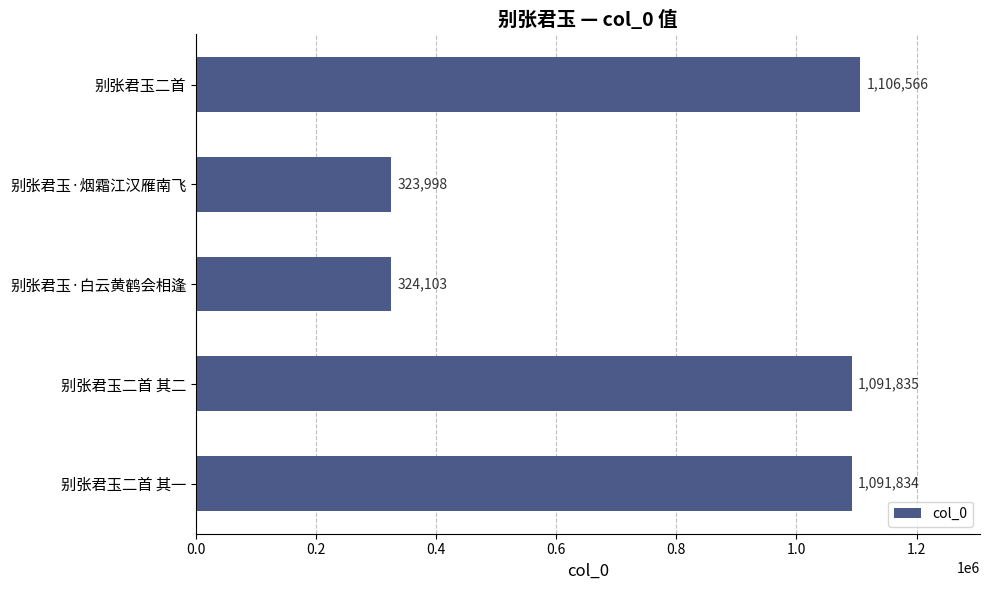

Reading bottom to top, what are all the values shown in this chart?

别张君玉二首 其一=1091834	别张君玉二首 其二=1091835	别张君玉·白云黄鹤会相逢=324103	别张君玉·烟霜江汉雁南飞=323998	别张君玉二首=1106566